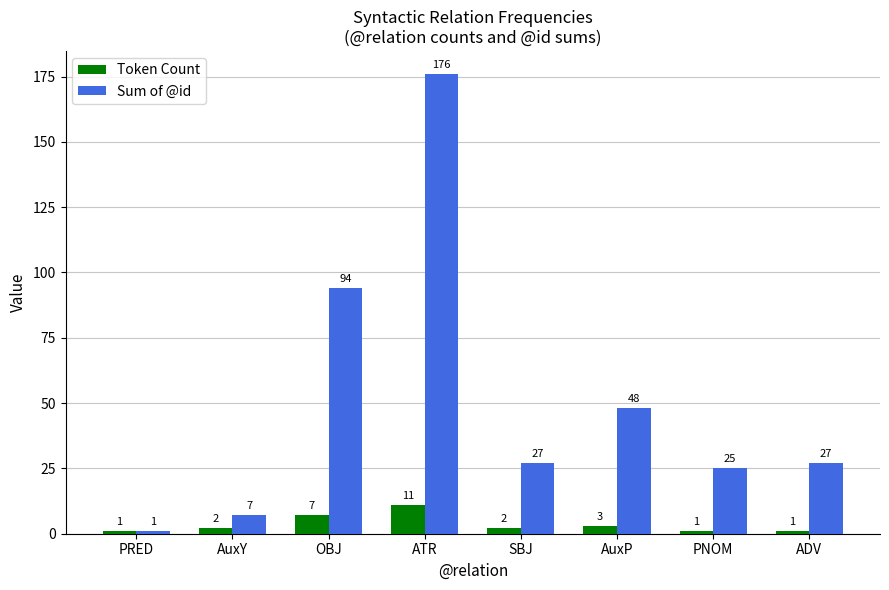

List the series in order of their overall mean, highest first.

Sum of @id, Token Count